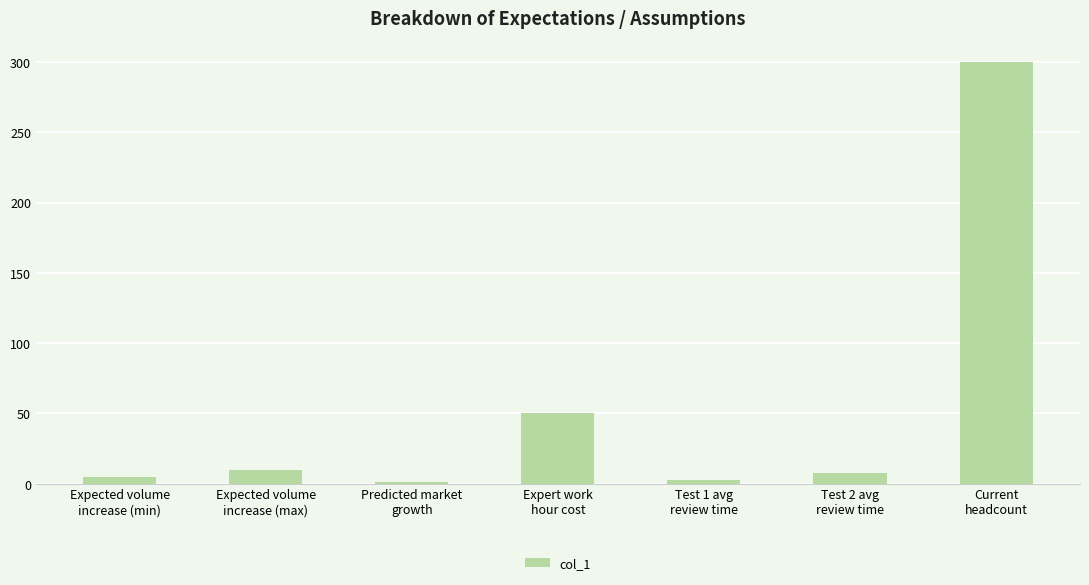

At which label does the data first exceed 8?

Expected volume
increase (max)